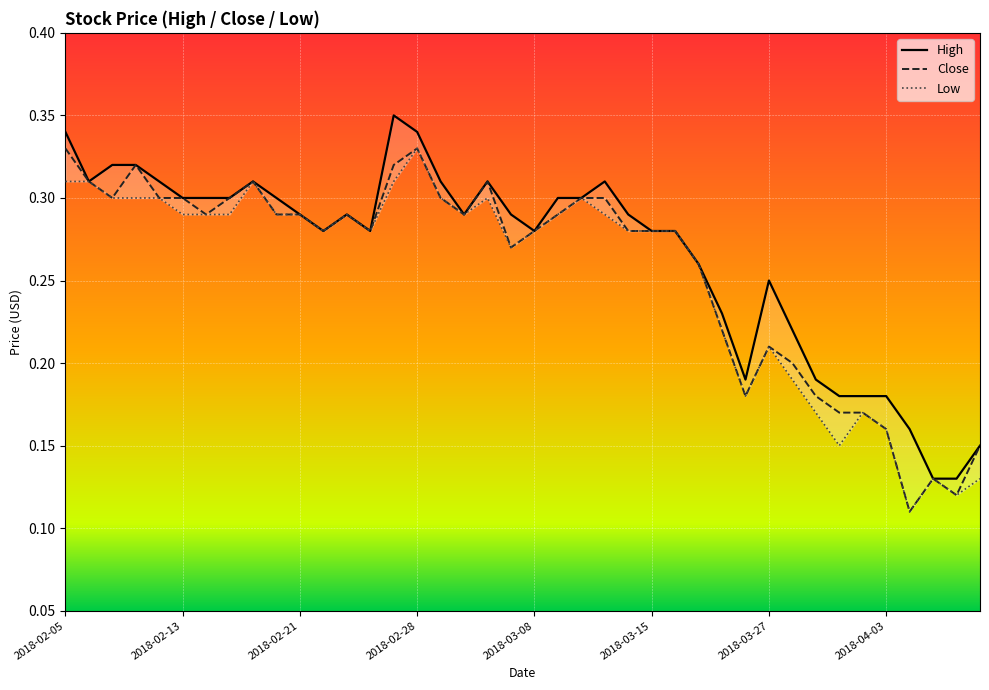

True or false: Close and Low intersect in this chart.

False